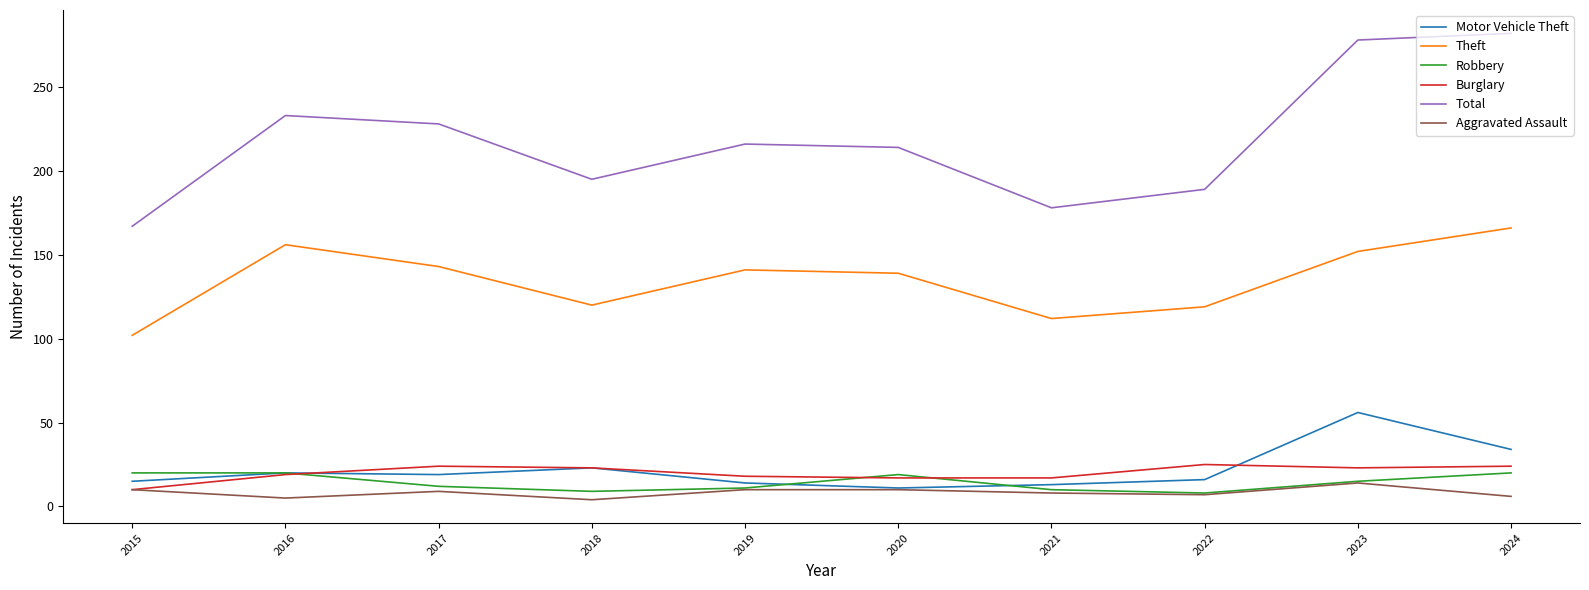

True or false: Theft has more than 0 points higher than both neighbors.

True